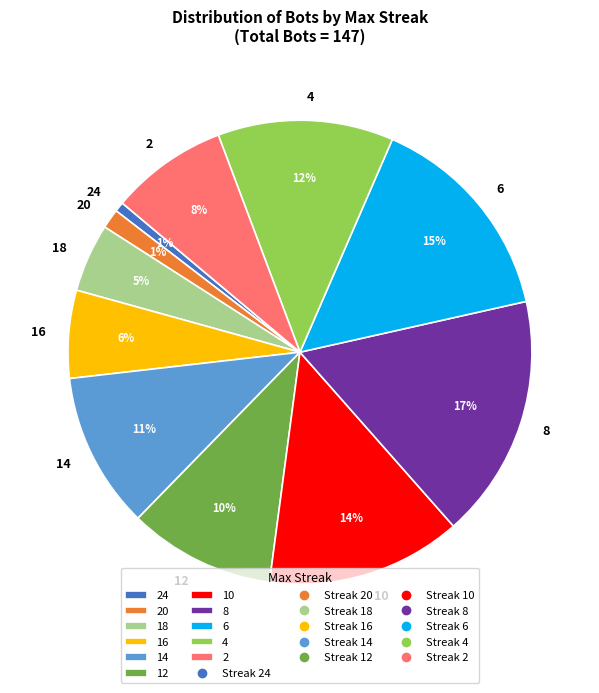

To the nearest percent, what percentage of the pie is 16?

6%